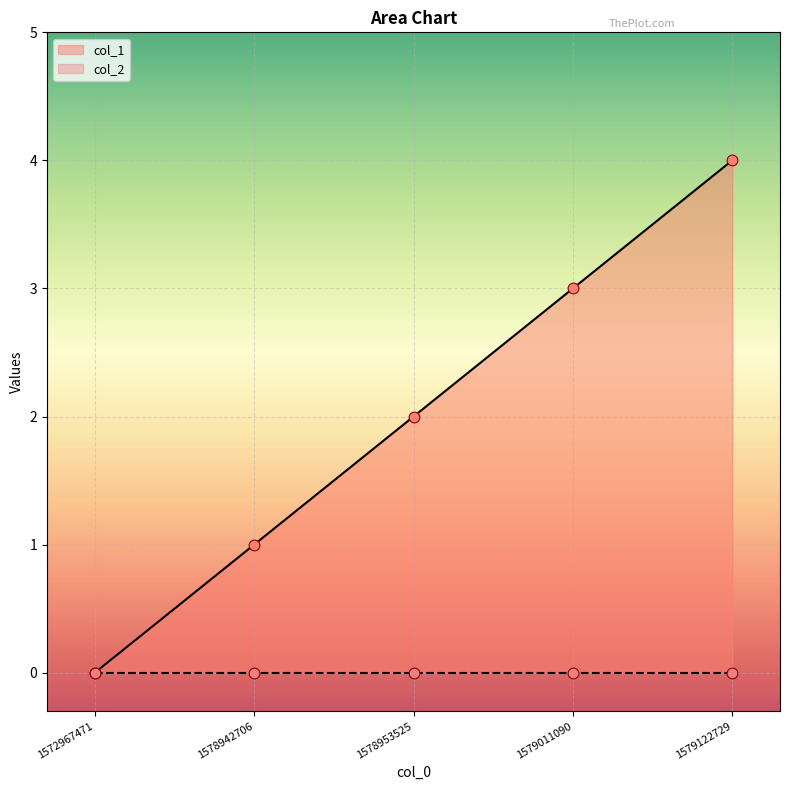

What is the ratio of the value at 1578953525 to the value at 1579122729?

0.5